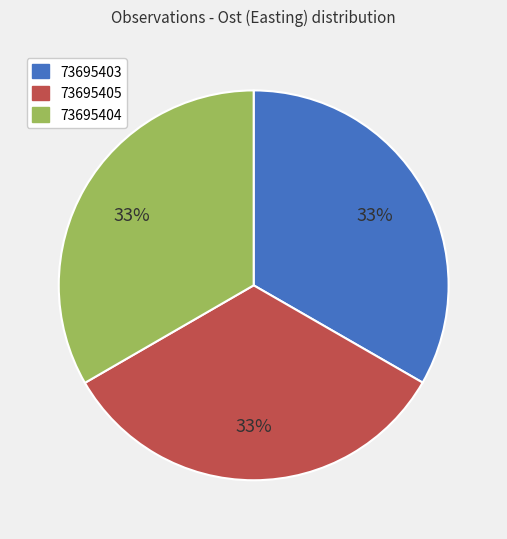

What is the ratio of the value at 73695405 to the value at 73695403?

1.0